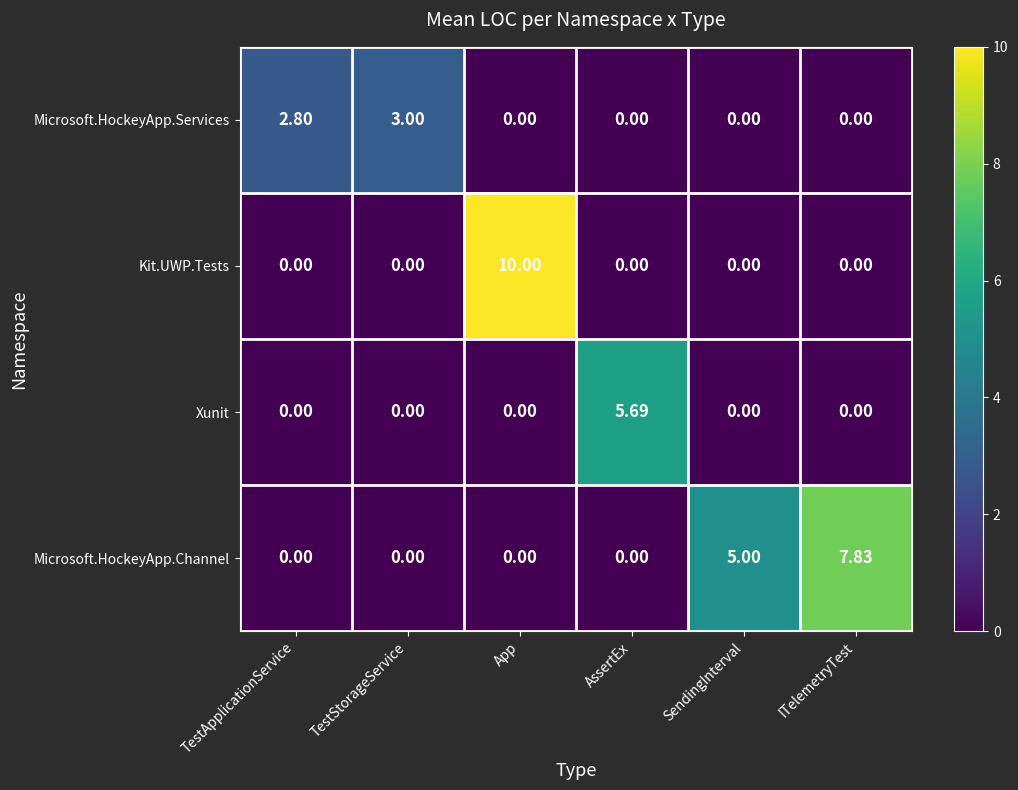

Which series has the widest spread of values?

Kit.UWP.Tests